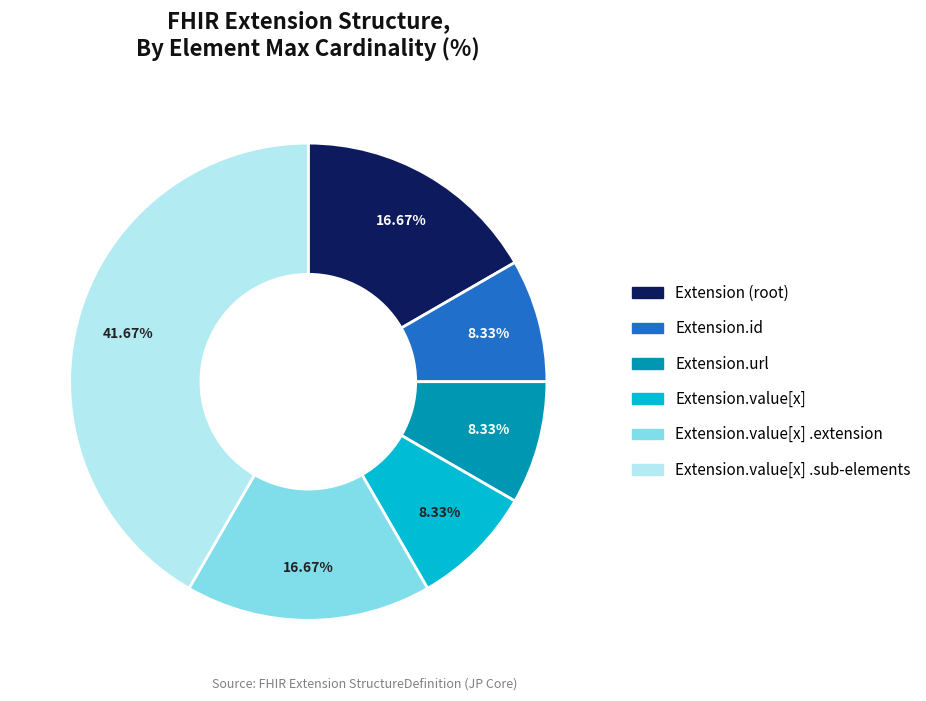

Is there any slice that represents more than half of the pie?

No